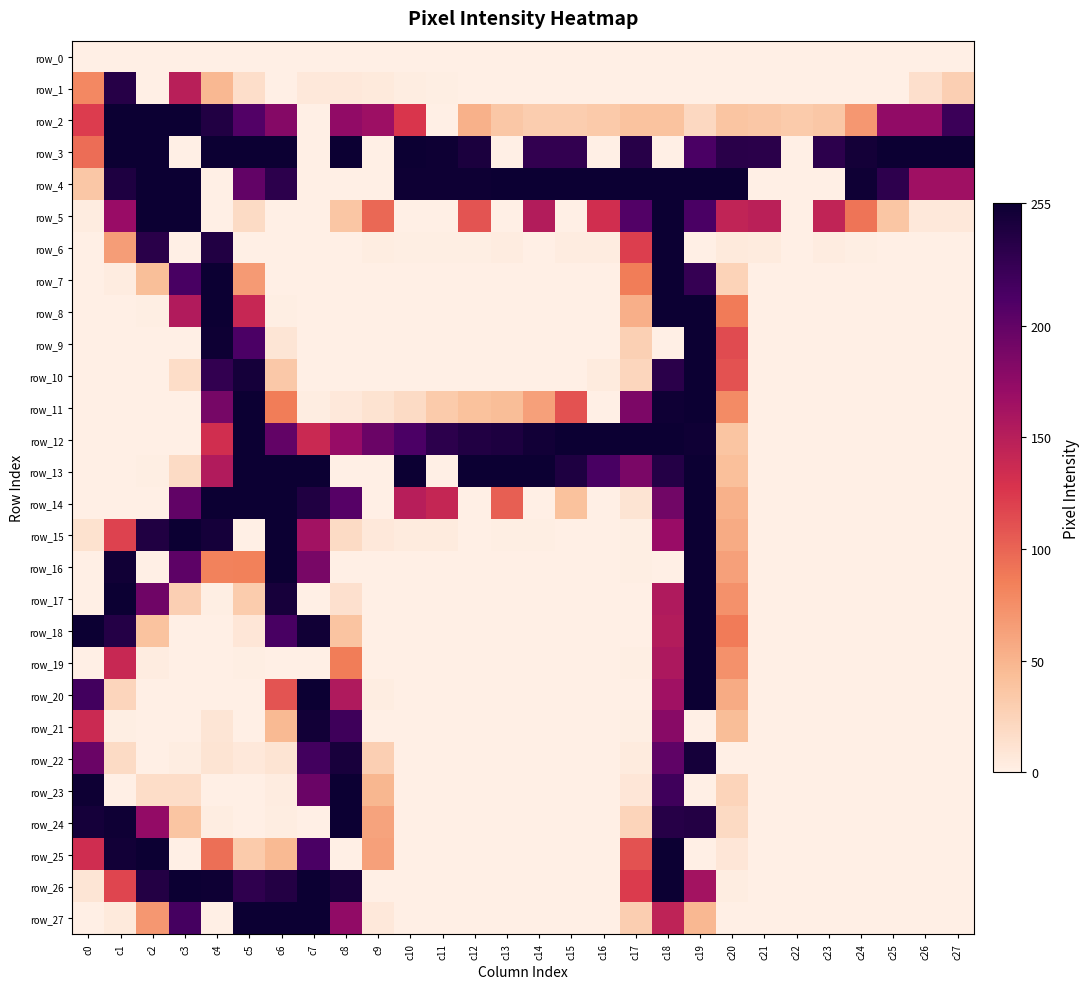

What is the difference between the highest and lowest values at c2?

255